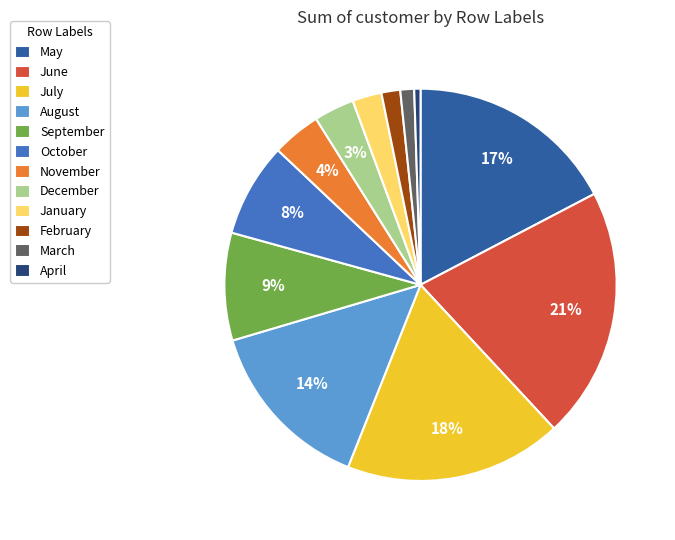

Which category has the biggest portion of the pie?

June